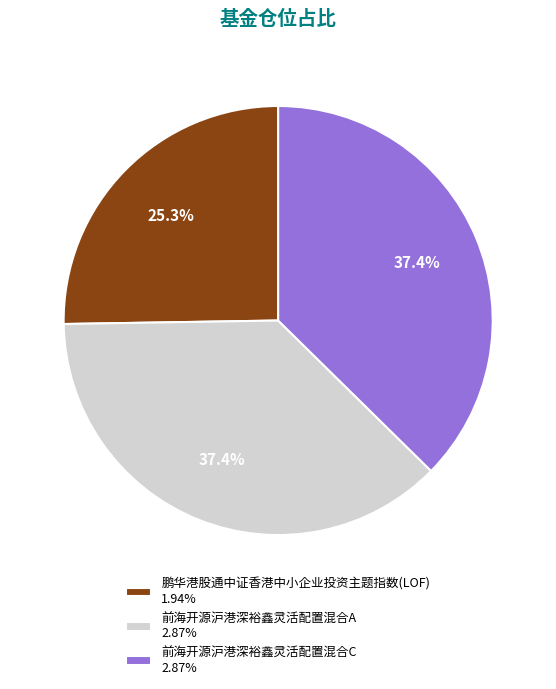

Is it true that 鹏华港股通中证香港中小企业投资主题指数(LOF) is 11% of the pie?

False